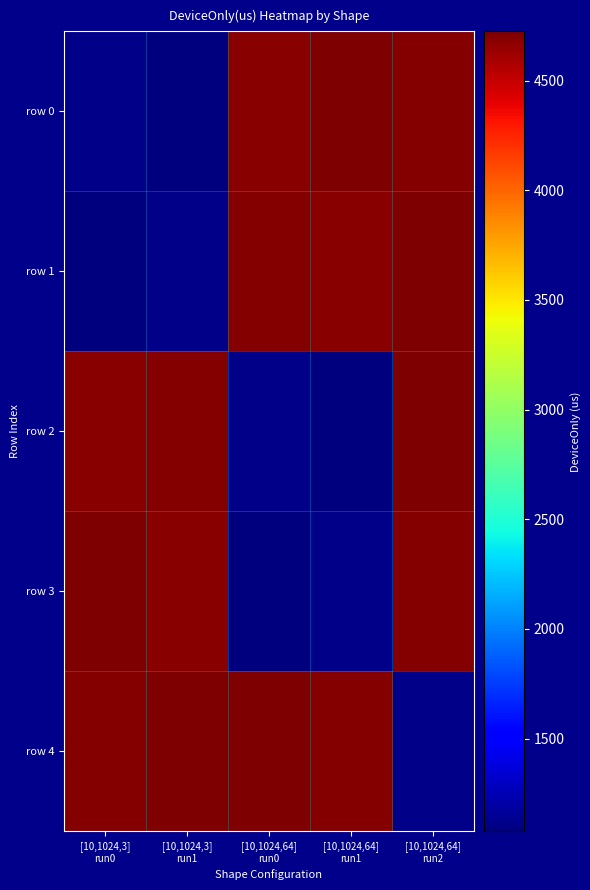

At which category is the sum across all series the highest?

[10,1024,64]
run2